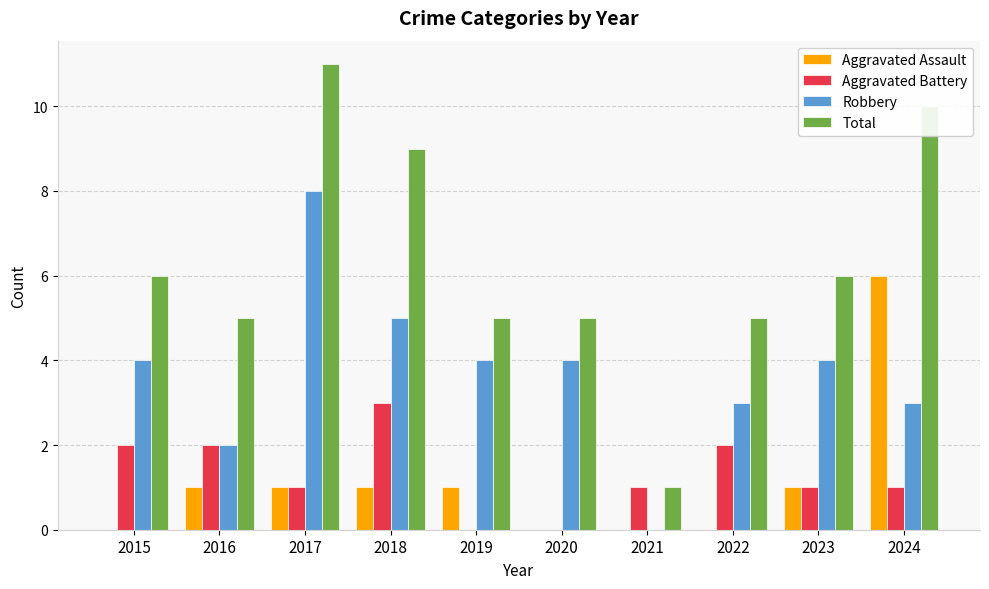

Reading right to left, list all the values displayed in this chart.

Aggravated Assault: 6	1	0	0	0	1	1	1	1	0
Aggravated Battery: 1	1	2	1	0	0	3	1	2	2
Robbery: 3	4	3	0	4	4	5	8	2	4
Total: 10	6	5	1	5	5	9	11	5	6